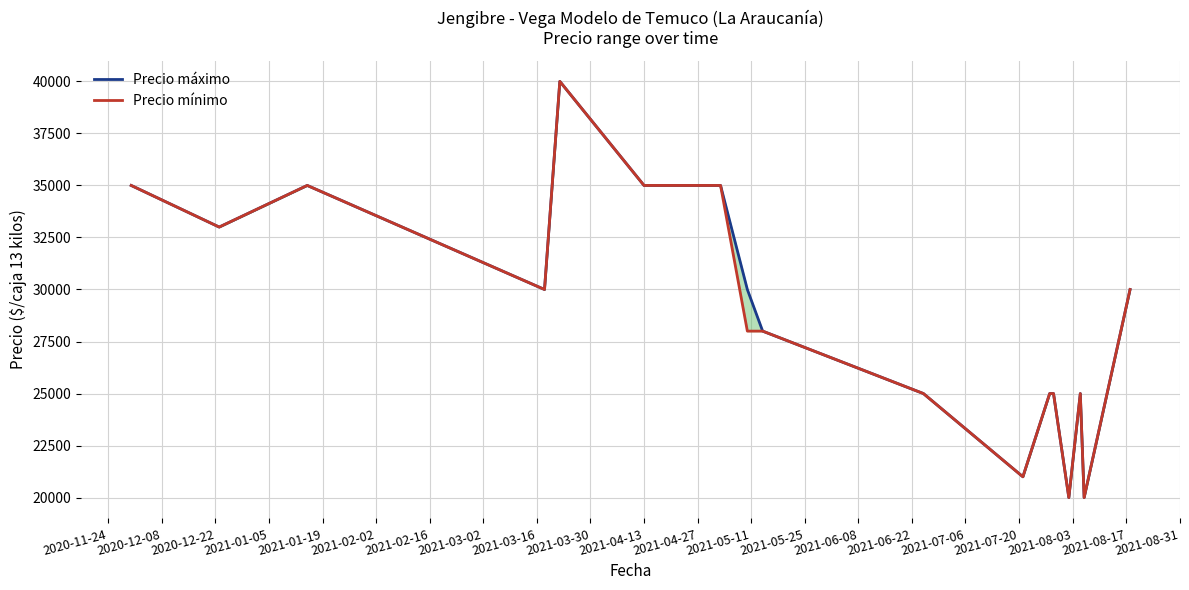

Is the value of Precio mínimo at 2021-05-25 greater than the value of Precio máximo at 2021-04-13?

No